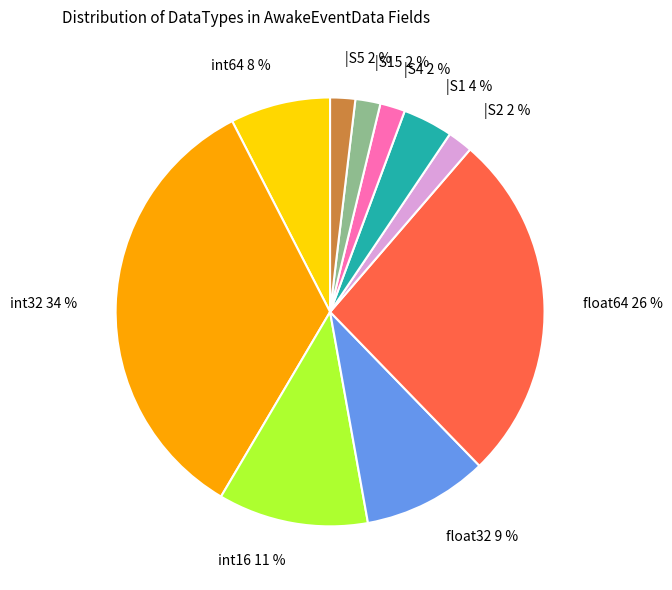

The |S4 slice represents 2% of the pie. True or false?

True